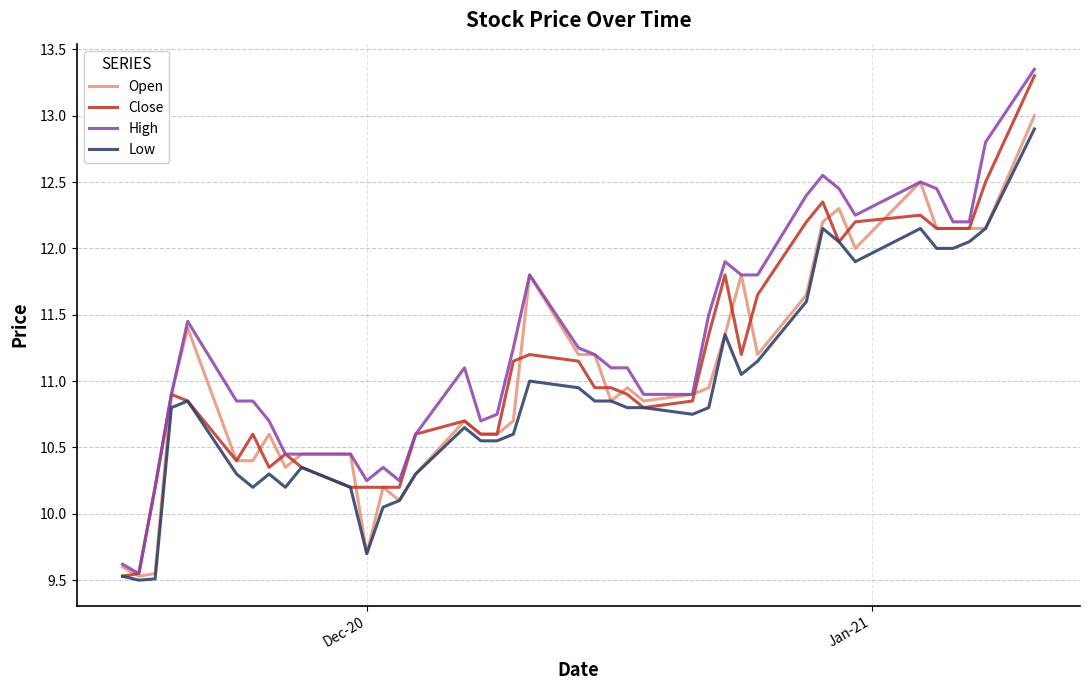

What is the lowest value of the Open series?

9.5